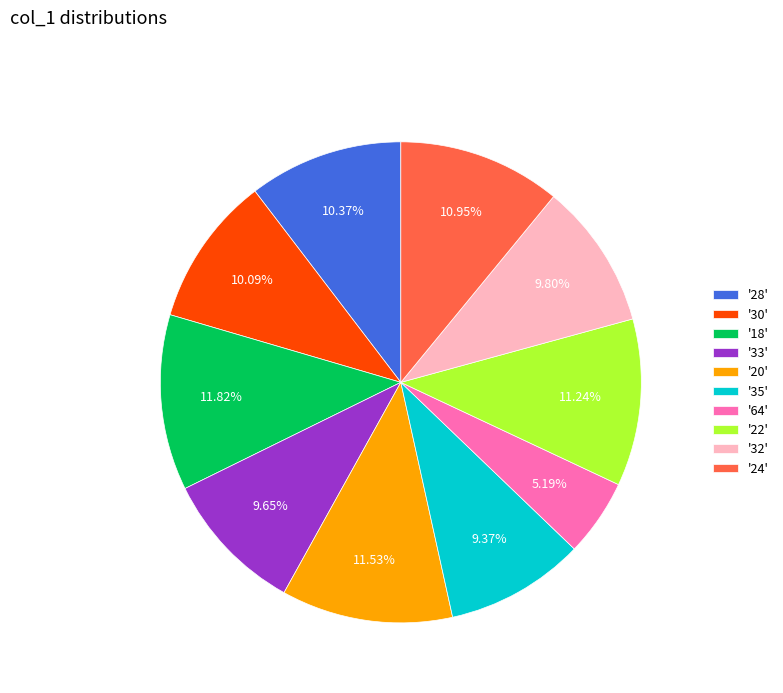

Is there any slice that represents more than half of the pie?

No